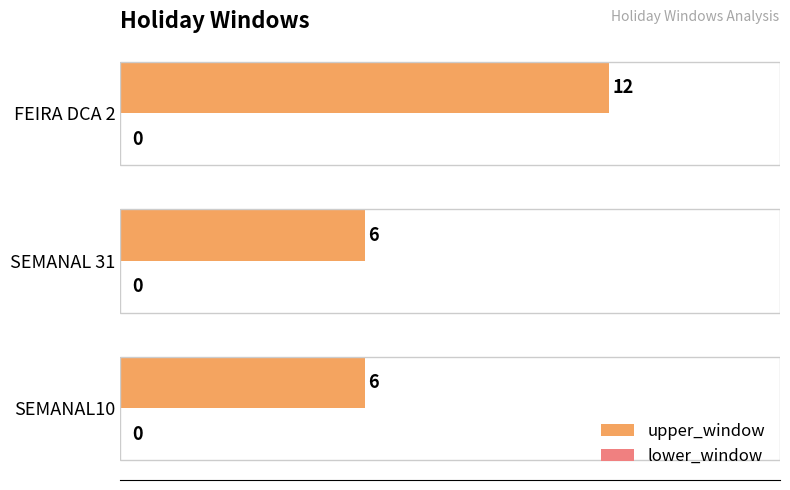

The value at SEMANAL10 is 6. True or false?

True